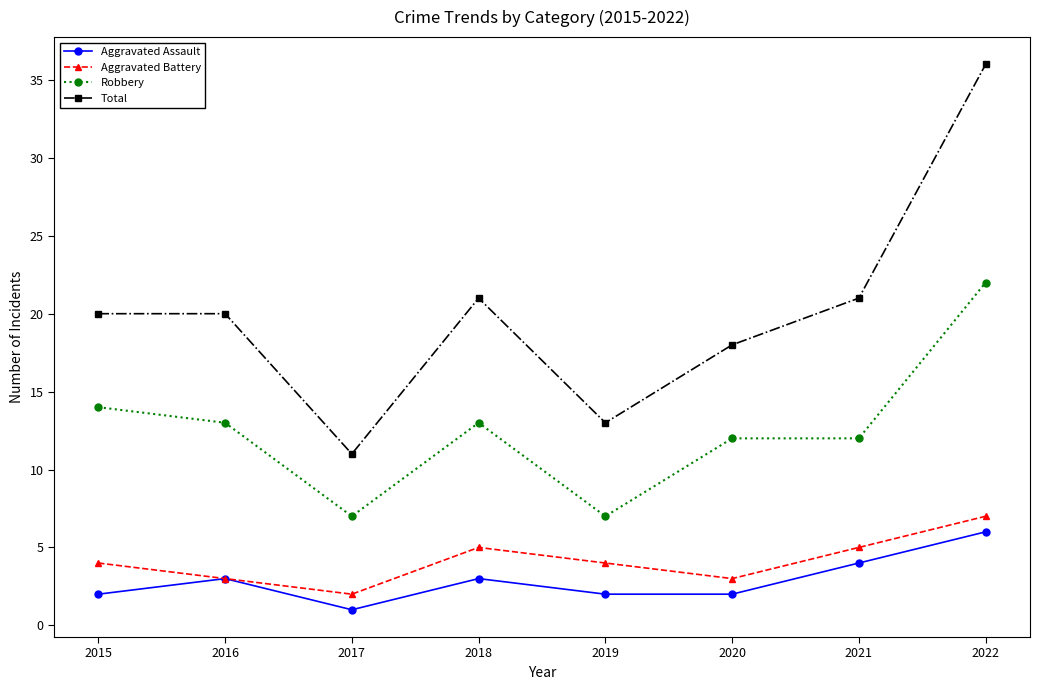

List the series in order of their peak value, lowest first.

Aggravated Assault, Aggravated Battery, Robbery, Total